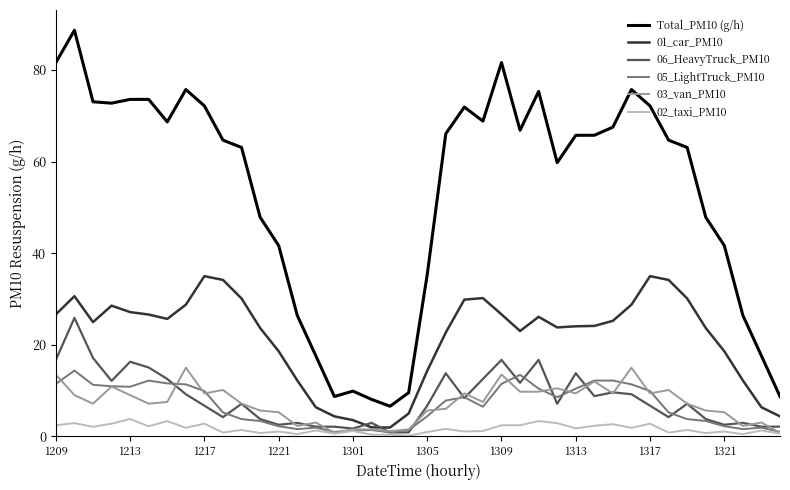

What is the maximum value for 06_HeavyTruck_PM10?

25.8